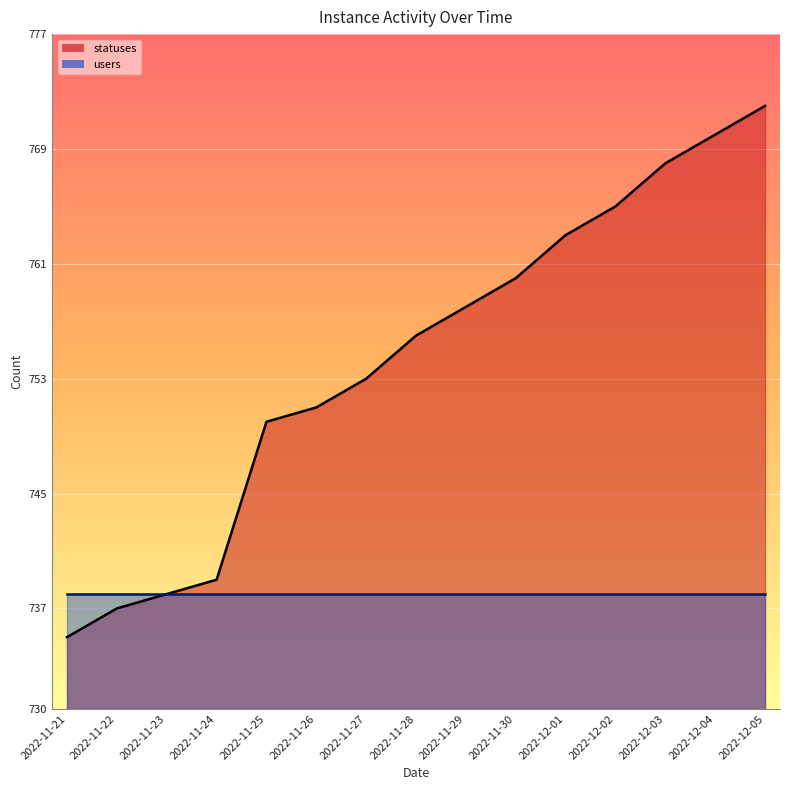

List the labels in order of value, smallest first.

2022-11-21, 2022-11-22, 2022-11-23, 2022-11-24, 2022-11-25, 2022-11-26, 2022-11-27, 2022-11-28, 2022-11-29, 2022-11-30, 2022-12-01, 2022-12-02, 2022-12-03, 2022-12-04, 2022-12-05